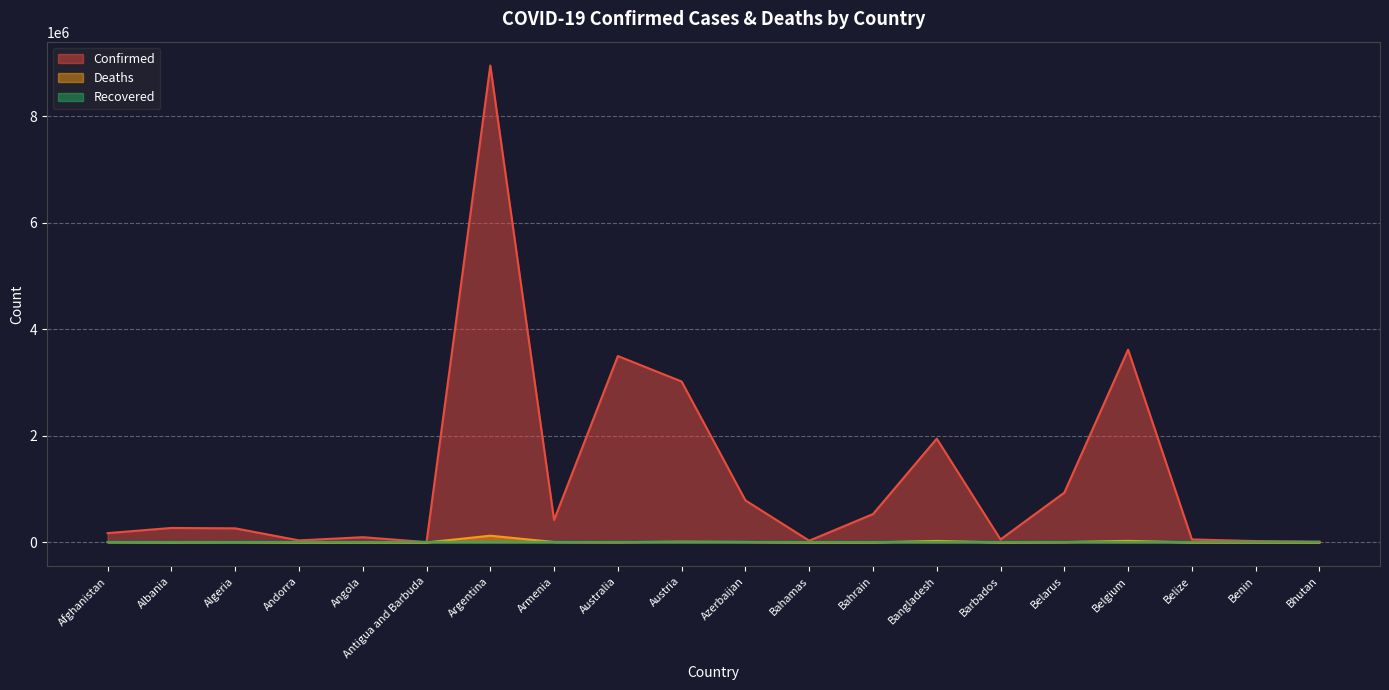

What is the label of the 18th point from the right?

Algeria